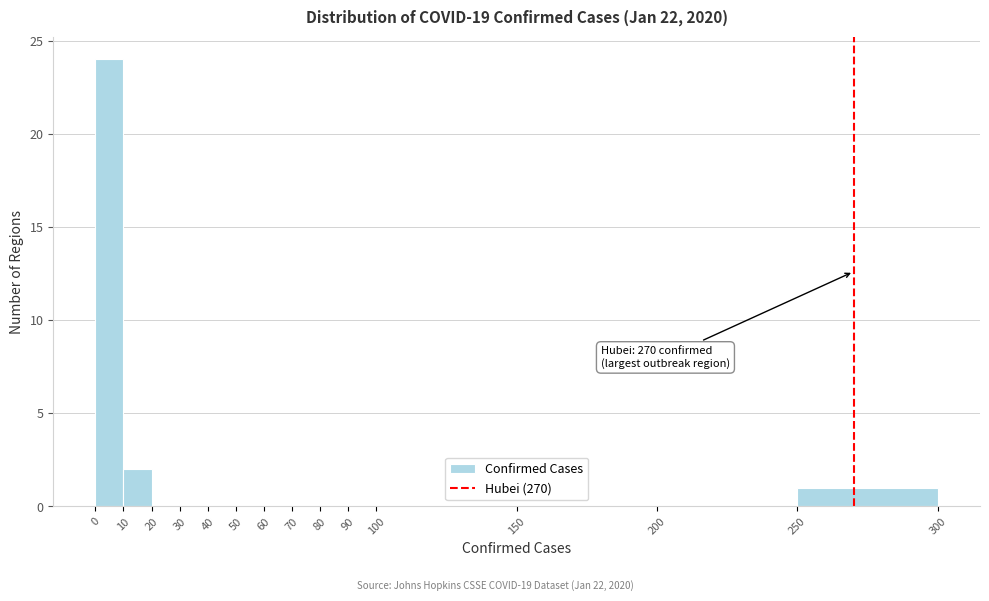

Which range on the x-axis has the tallest bar?

0 to 10